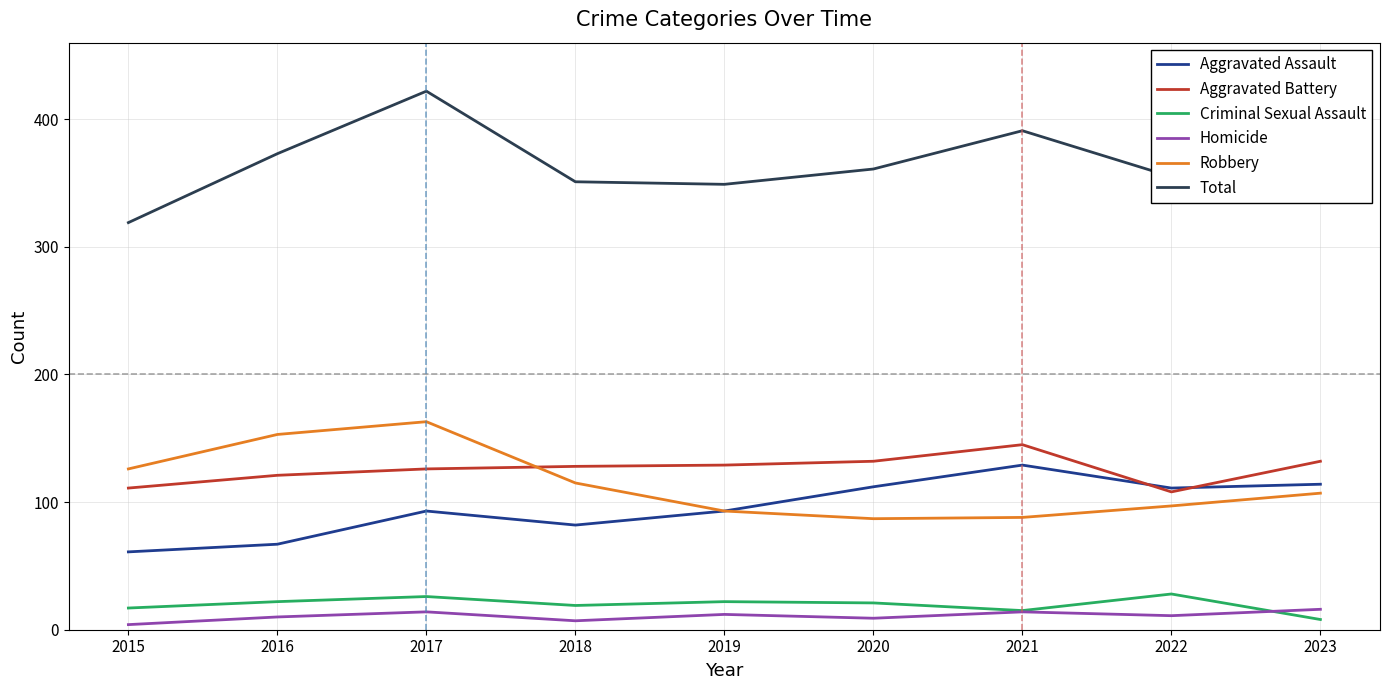

Which label corresponds to the largest value in the chart?

2017